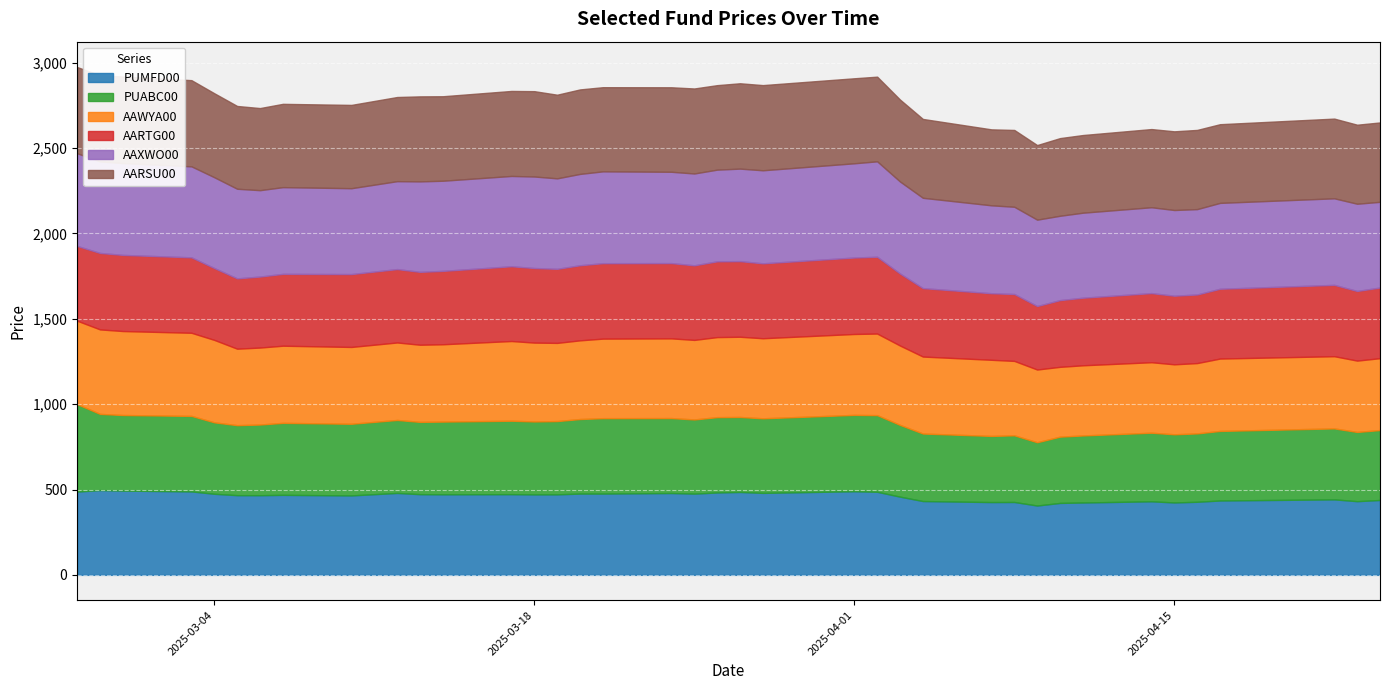

True or false: AAXWO00 has a value of 536.0 at 2025-02-27.

True